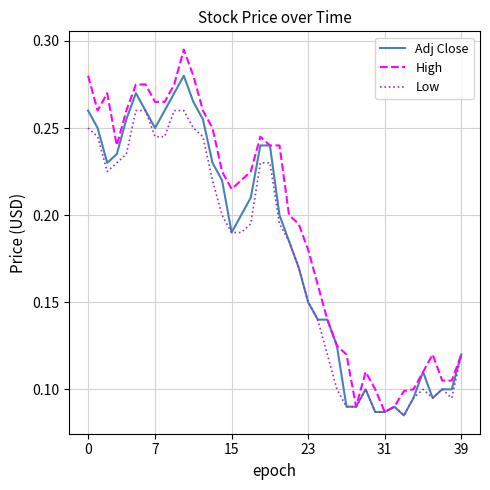

How many Adj Close values are between 0 and 1?

40